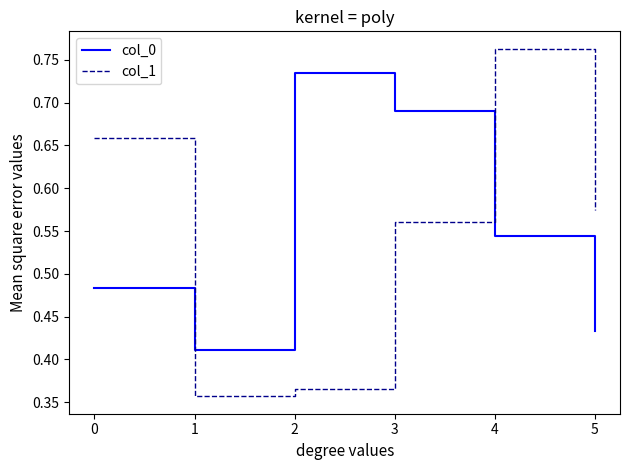

Where is the first local maximum for col_0?

2